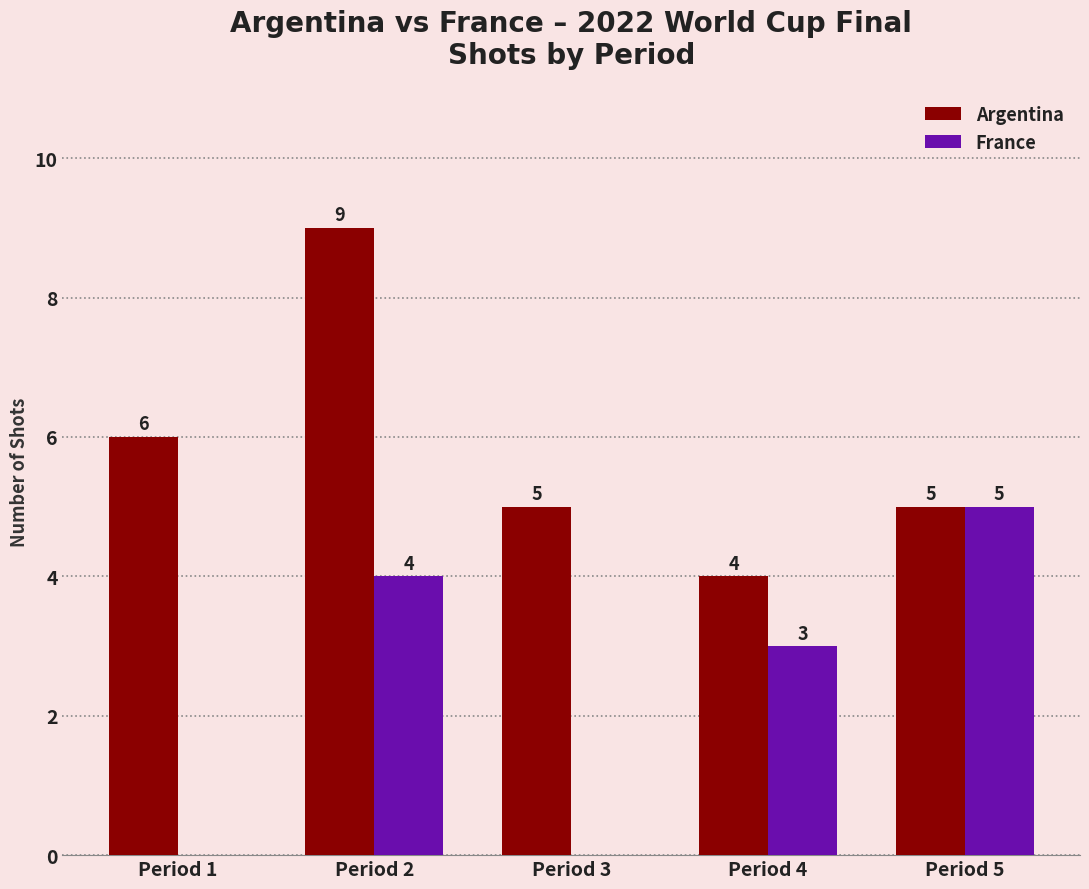

Reading right to left, what are all the values shown in this chart?

Argentina: 5	4	5	9	6
France: 5	3	0	4	0